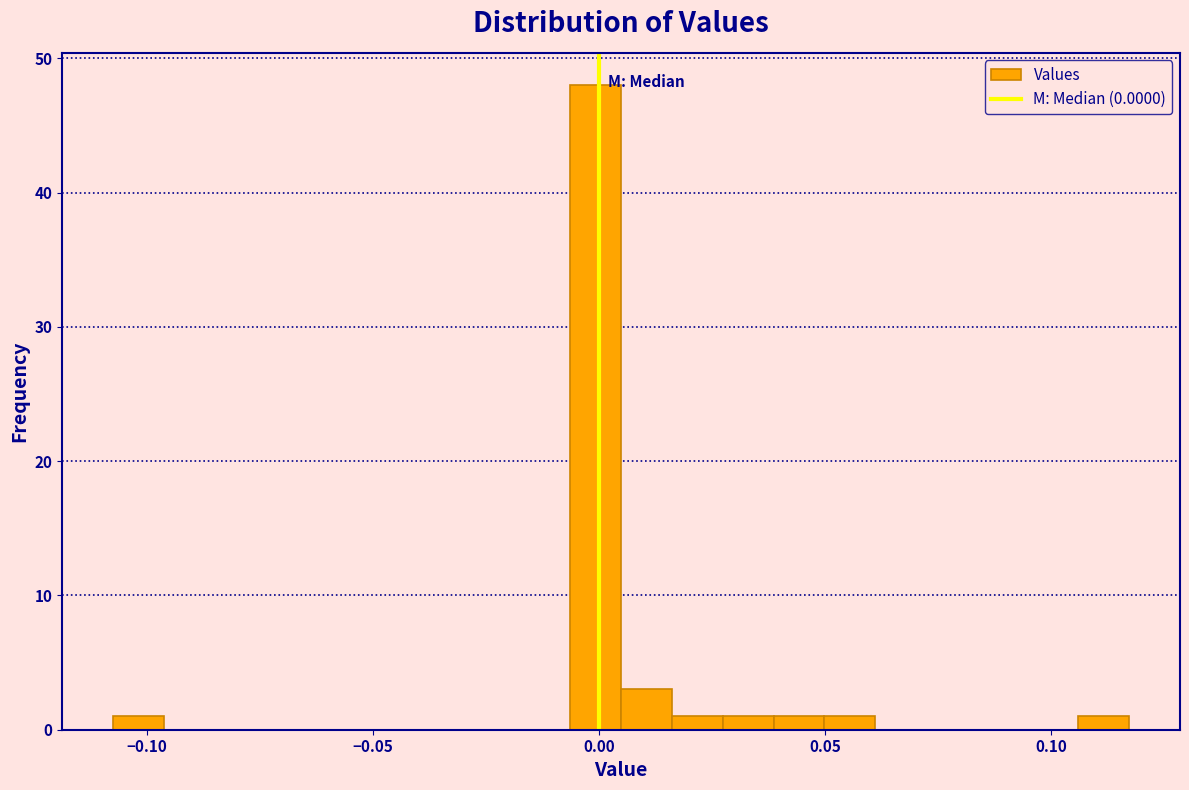

Read against the x-axis, roughly where is the centre of the tallest bar?

0.000